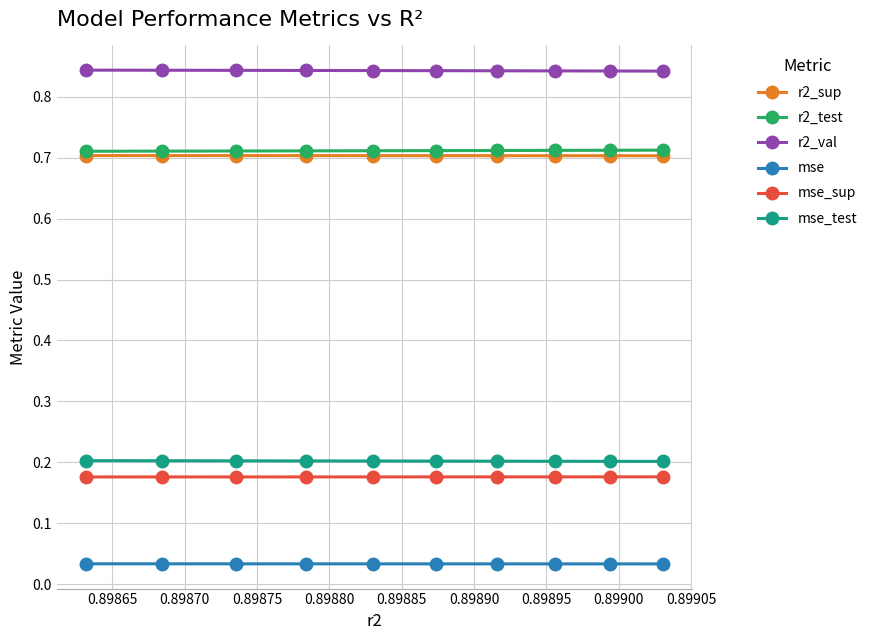

How many lines are shown in the chart?

6